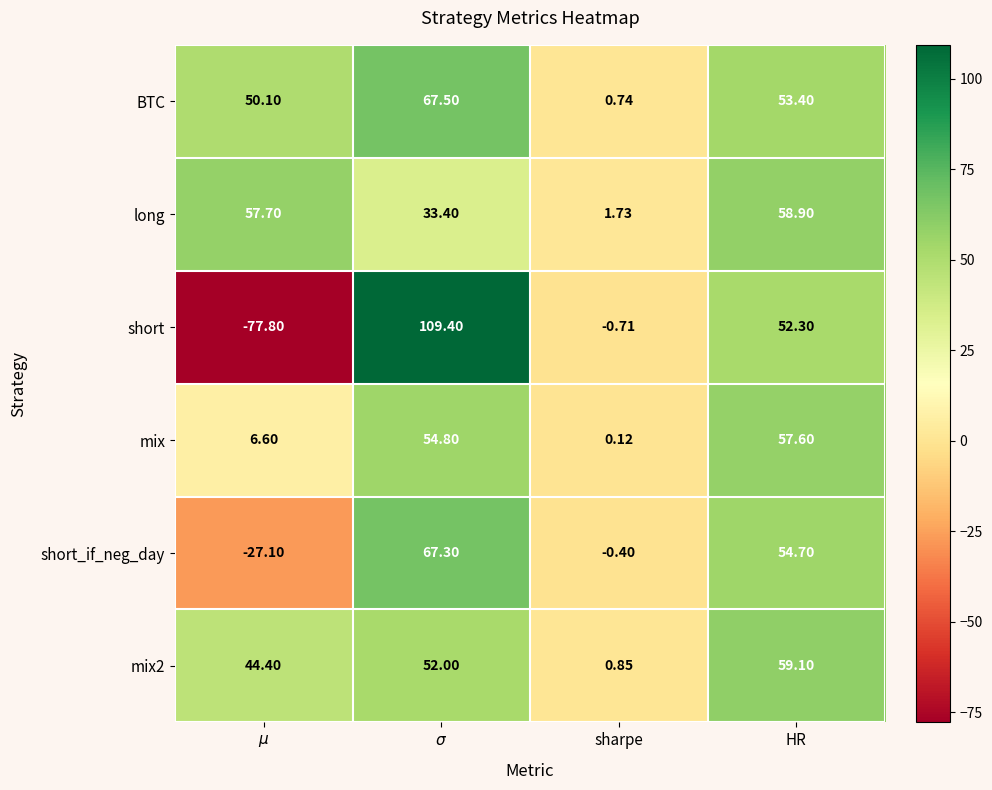

Which series has the largest range (max minus min)?

short